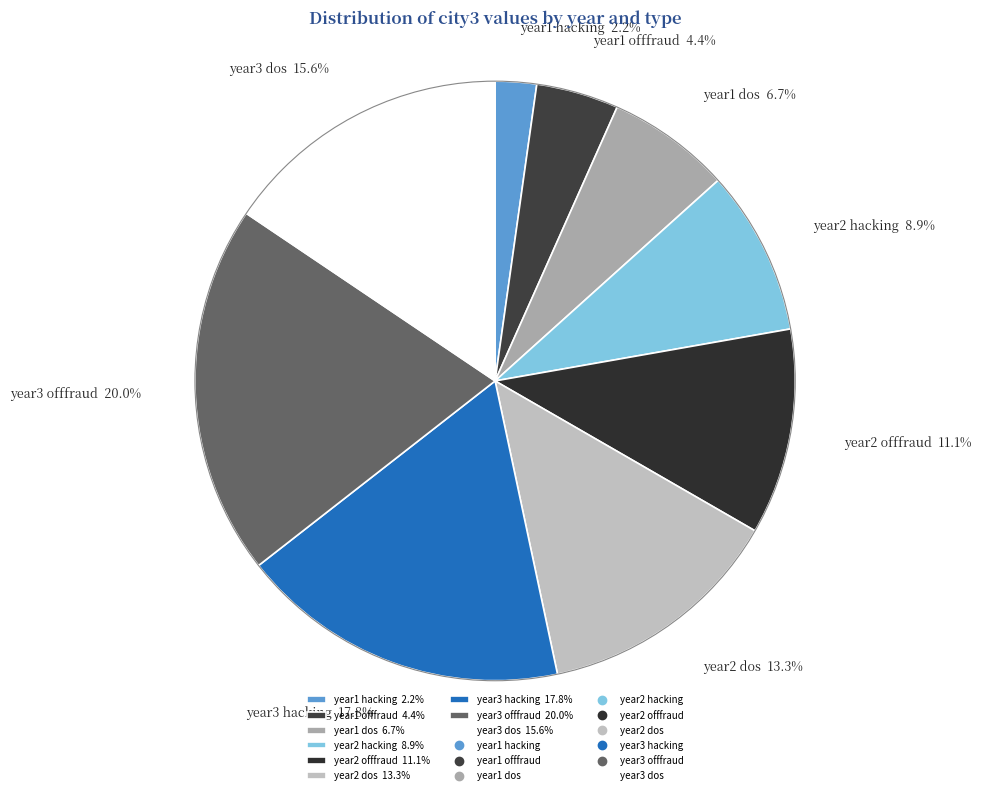

What percentage is the year2 offfraud slice, to the nearest percent?

11%